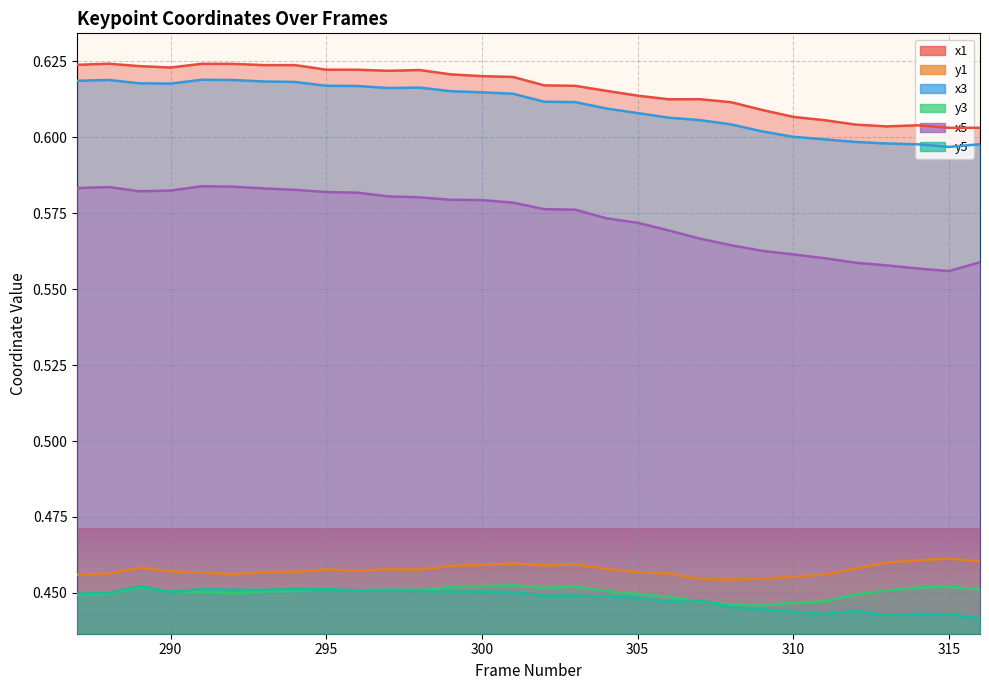

What is the lowest value of the x1 series?

0.6